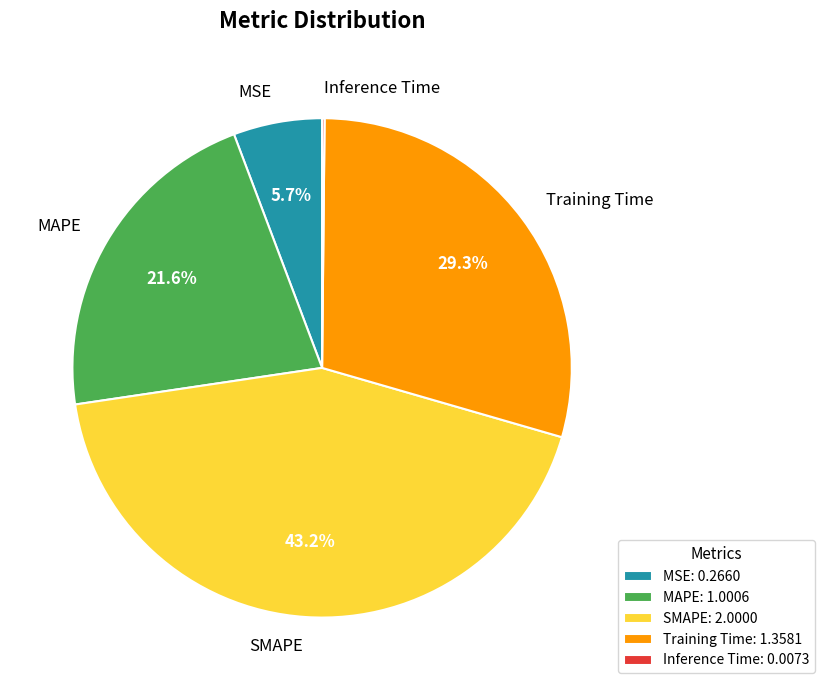

What is the total percentage of MSE and MAPE?

27.3%